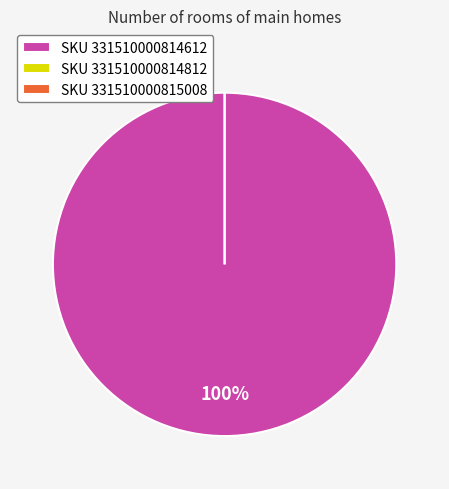

The 331510000815008 slice represents 9% of the pie. True or false?

False